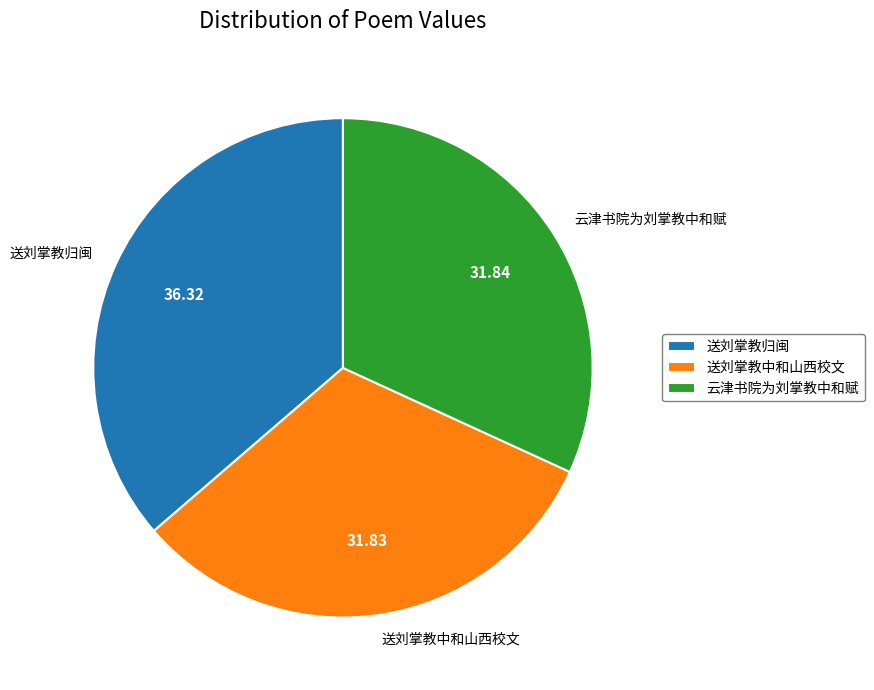

Combined, do 云津书院为刘掌教中和赋 and 送刘掌教归闽 account for over 50%?

Yes